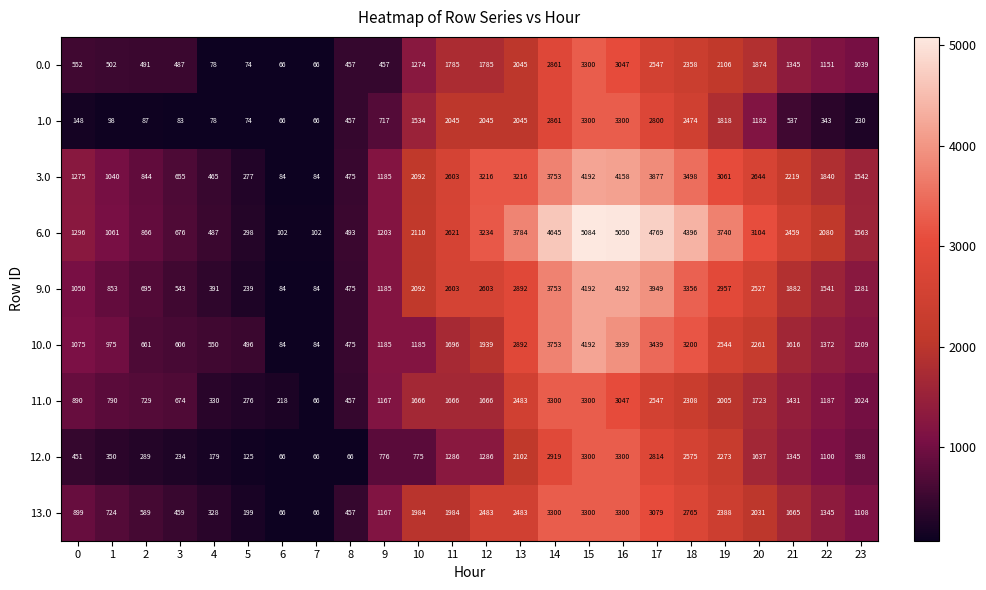

How many data points does each series have?

24